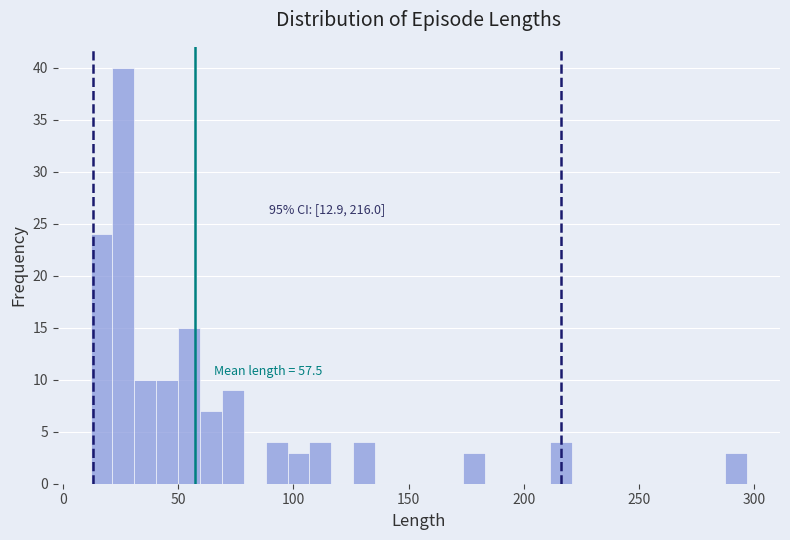

Read against the x-axis, roughly where is the centre of the tallest bar?

25